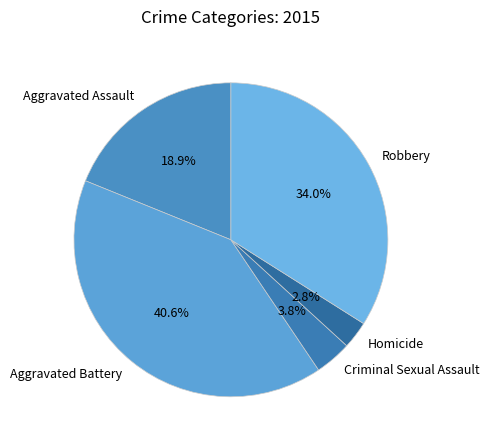

Which has a higher value, Criminal Sexual Assault or Aggravated Assault?

Aggravated Assault